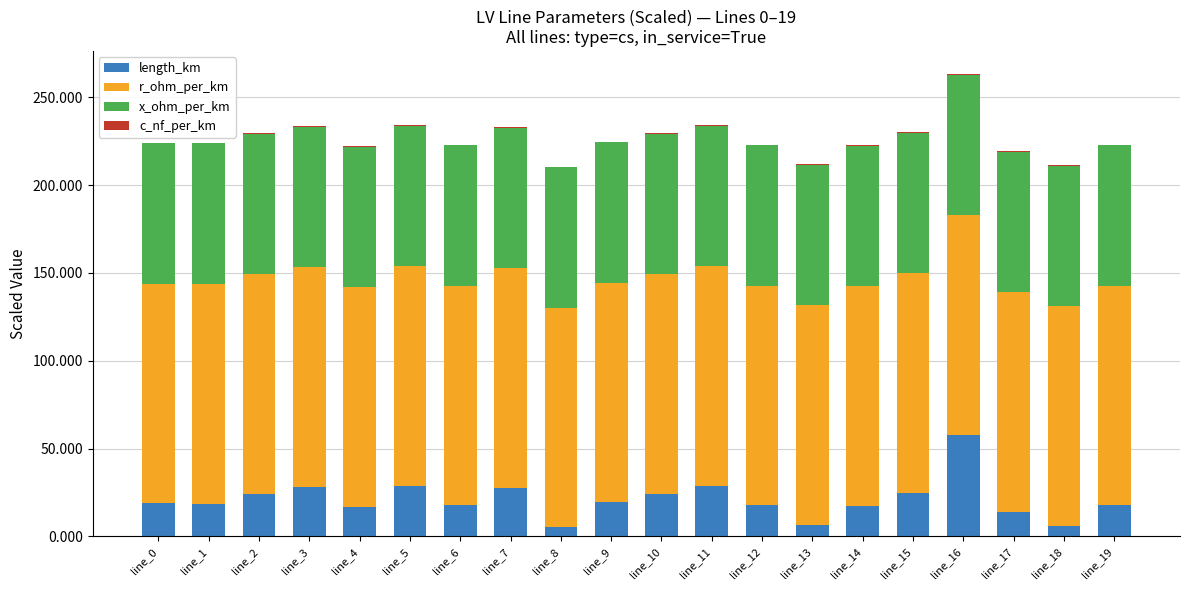

Are the bars horizontal?

No